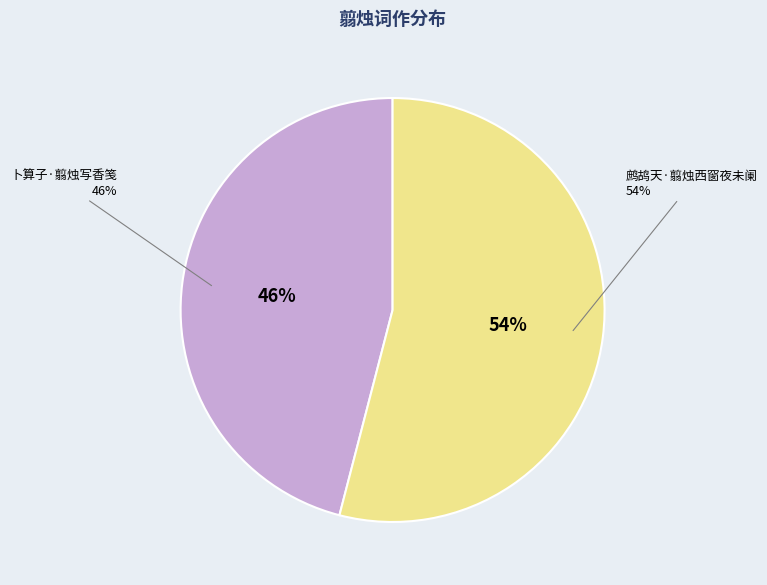

To the nearest percent, what is the combined percentage of 卜算子·翦烛写香笺 and 鹧鸪天·翦烛西窗夜未阑?

100%